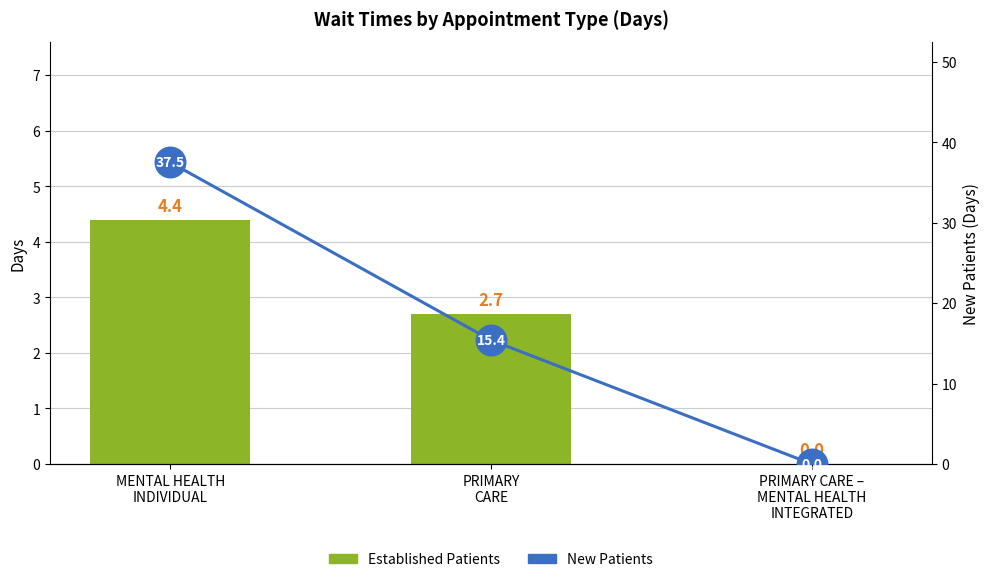

At which category is the sum across all series the highest?

MENTAL HEALTH
INDIVIDUAL